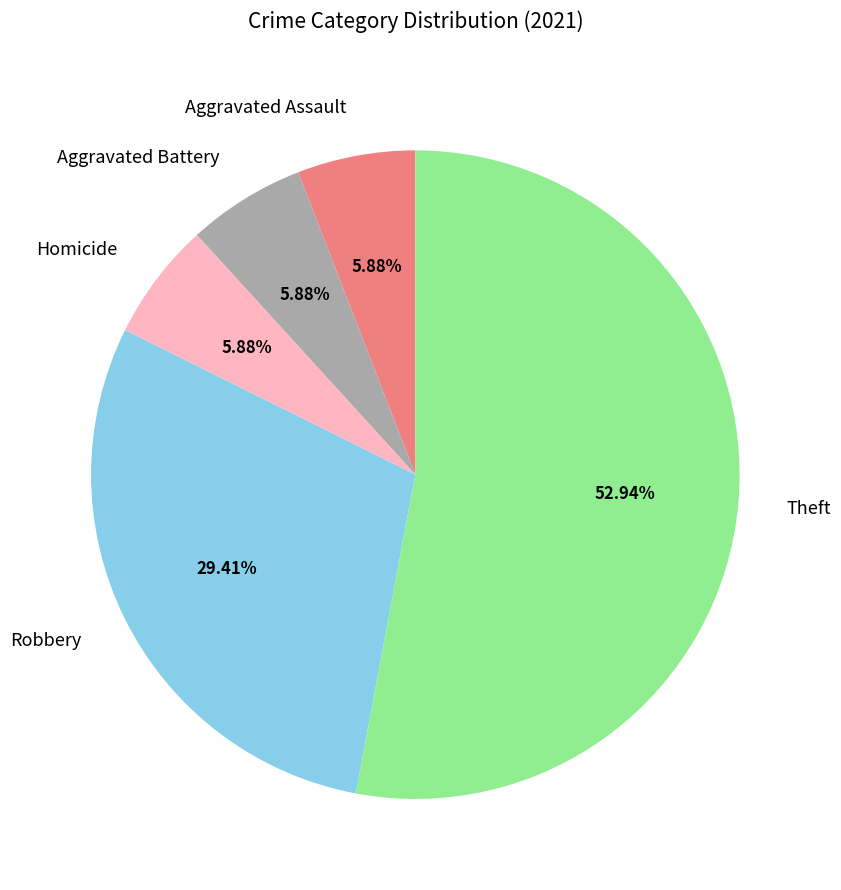

To the nearest percent, what is the average slice percentage?

20%